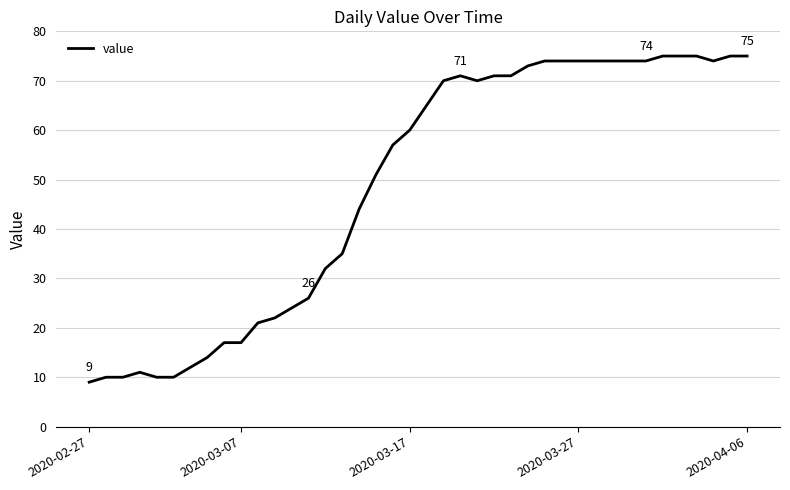

What is the difference between the maximum and minimum values?

66